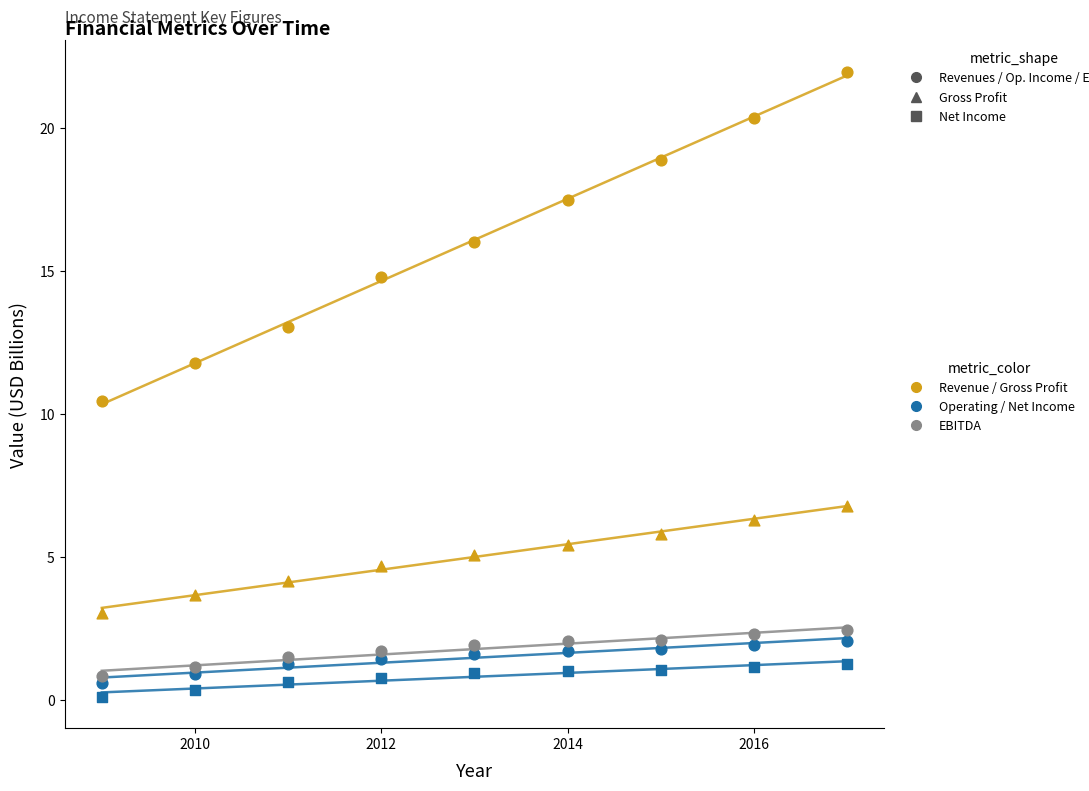

Count the number of points in this scatter plot.

45